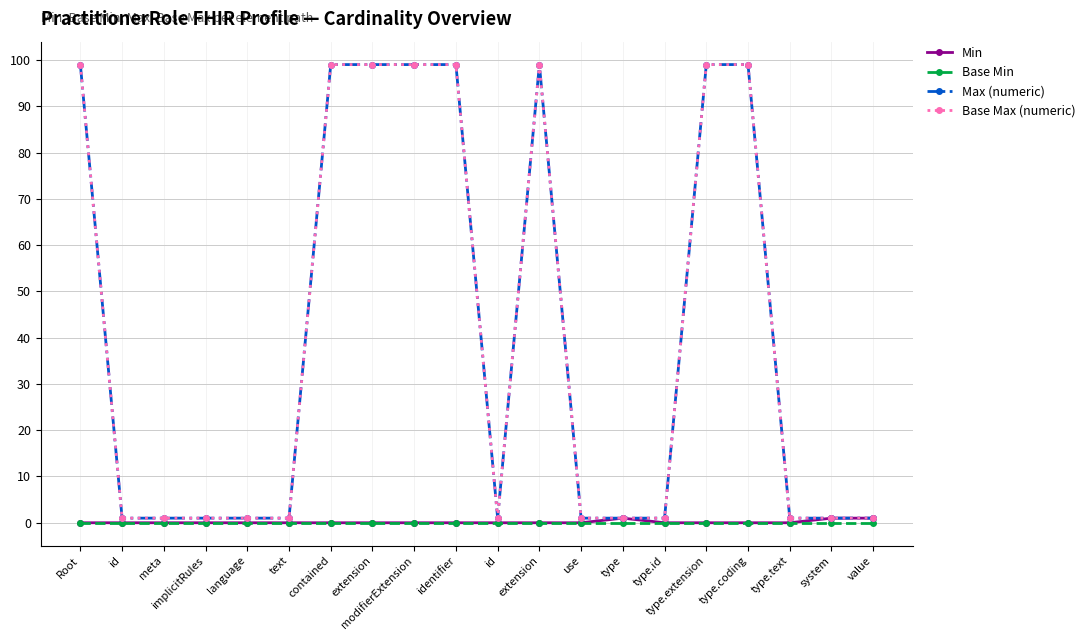

What is the difference between the maximum and minimum values in the Min series?

1